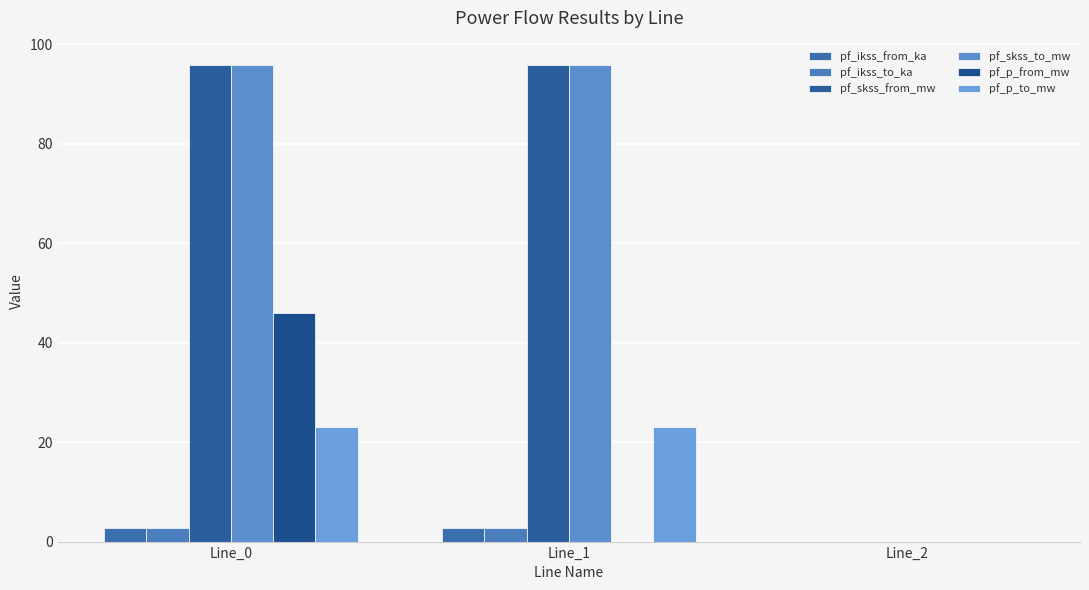

Where is pf_skss_from_mw nearest to the value 47?

Line_2